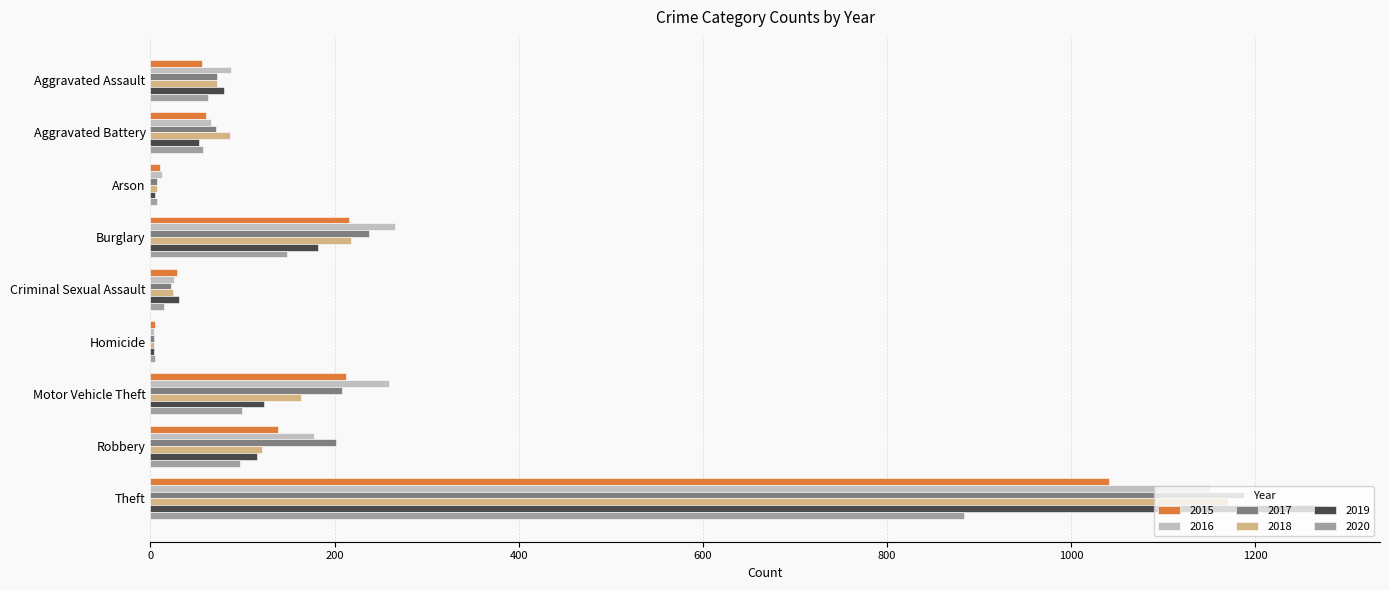

At which category is the sum across all series the highest?

Theft